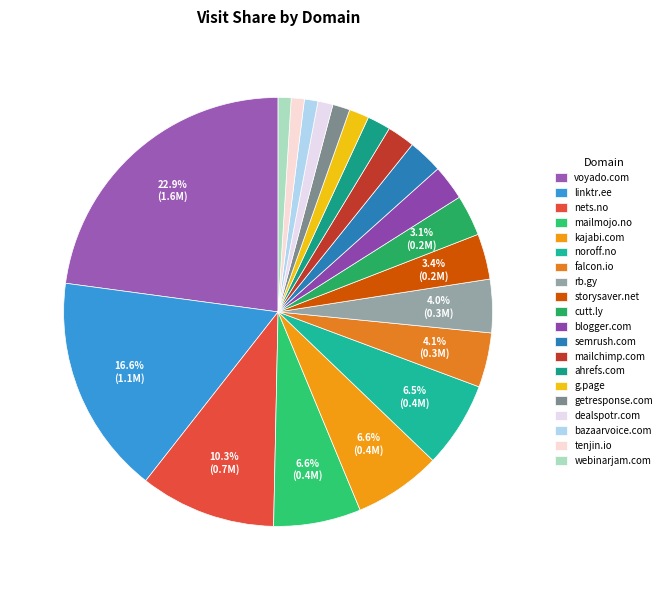

Approximately how many times larger is the value at blogger.com compared to g.page?

1.8